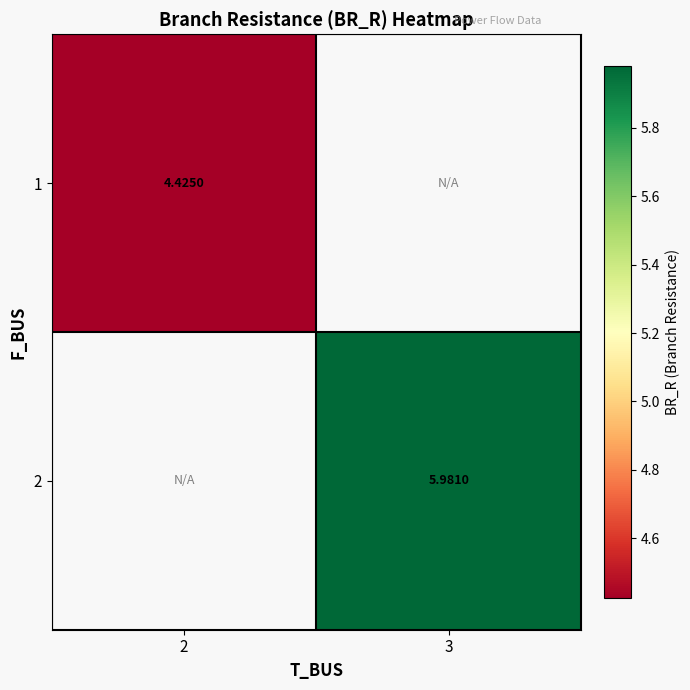

Is the value of 2 at 3 greater than the value of 1 at 2?

Yes